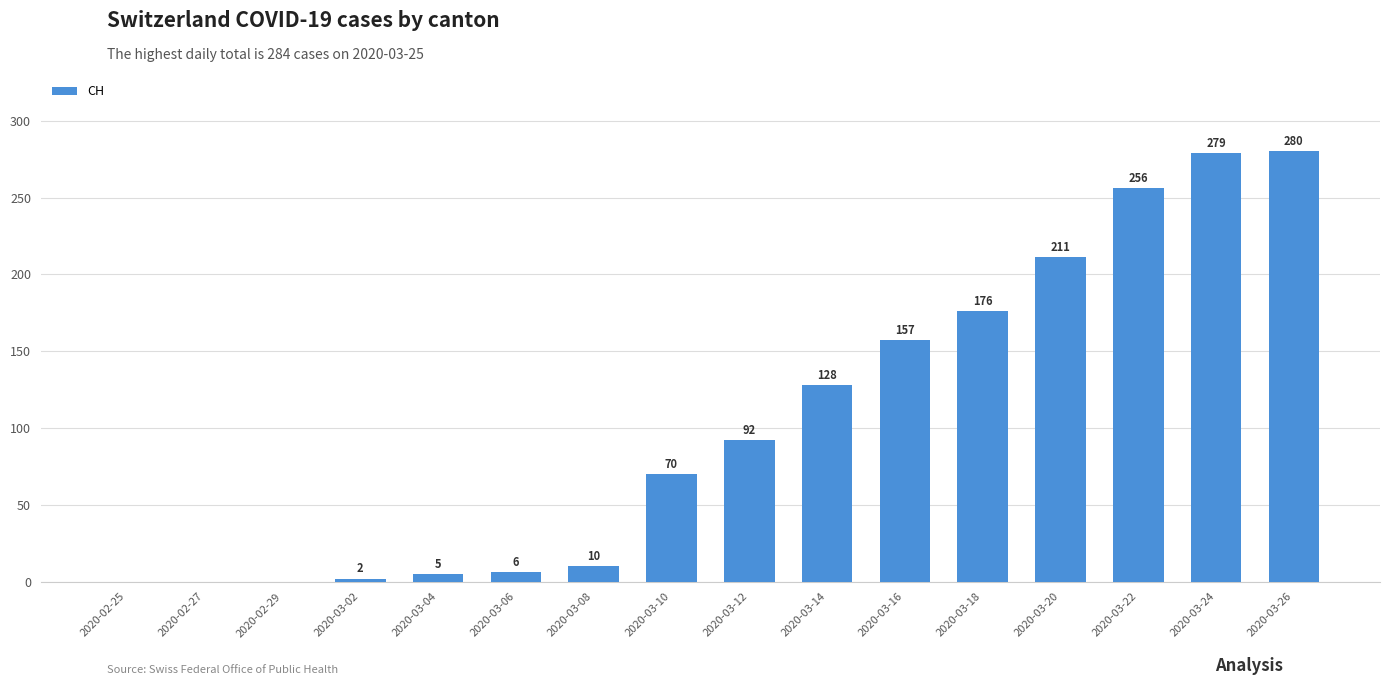

Is it true that the value at 2020-03-18 is 295?

False